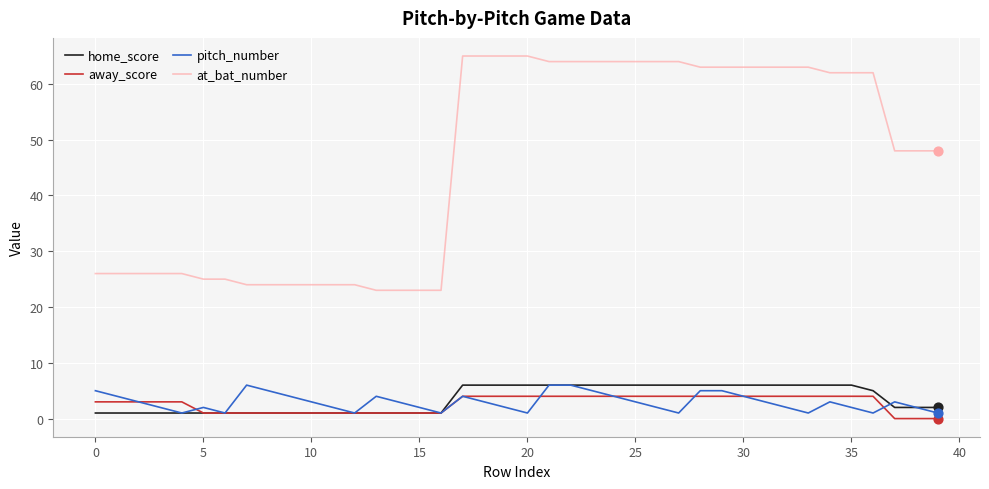

Which series has the largest total across all categories?

at_bat_number